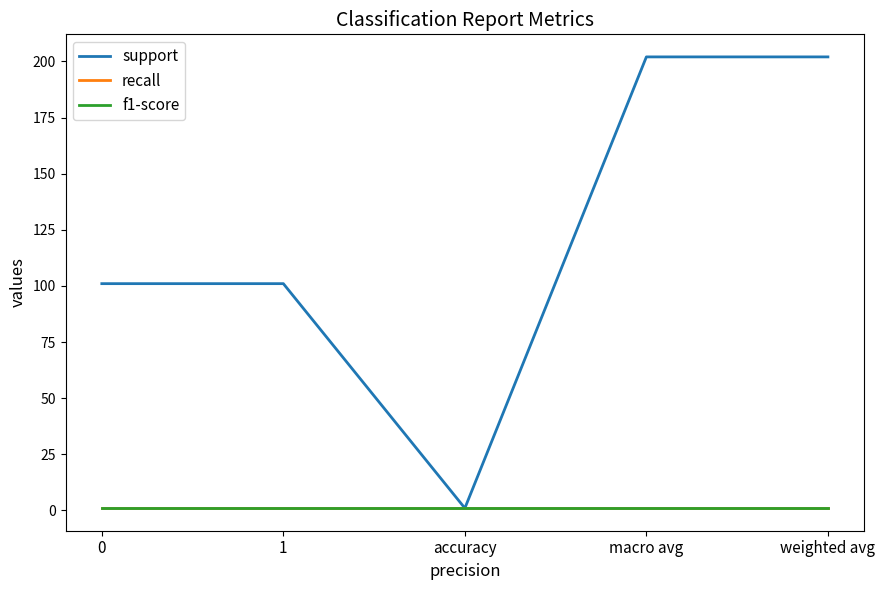

What is the difference between the maximum and second lowest values in the support series?

101